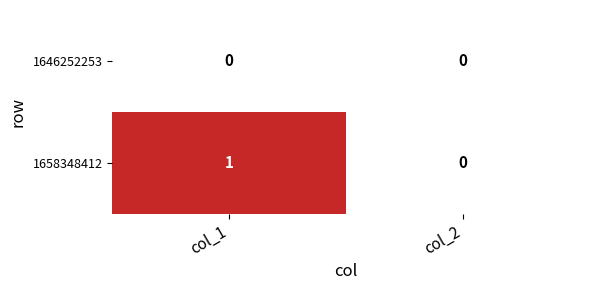

Which series has the widest spread of values?

1658348412